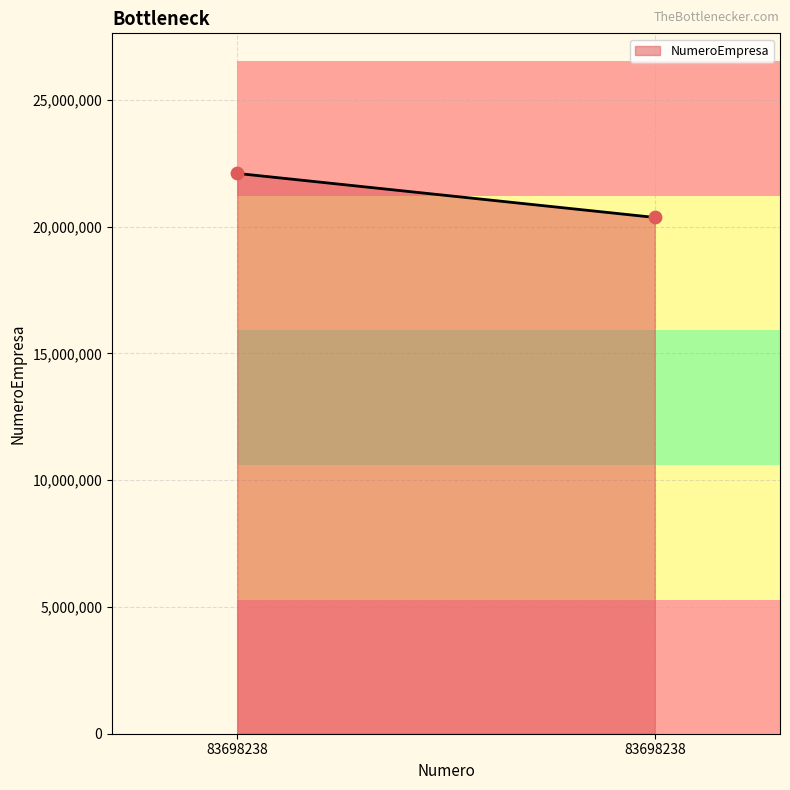

What is the average Y value?

21234217